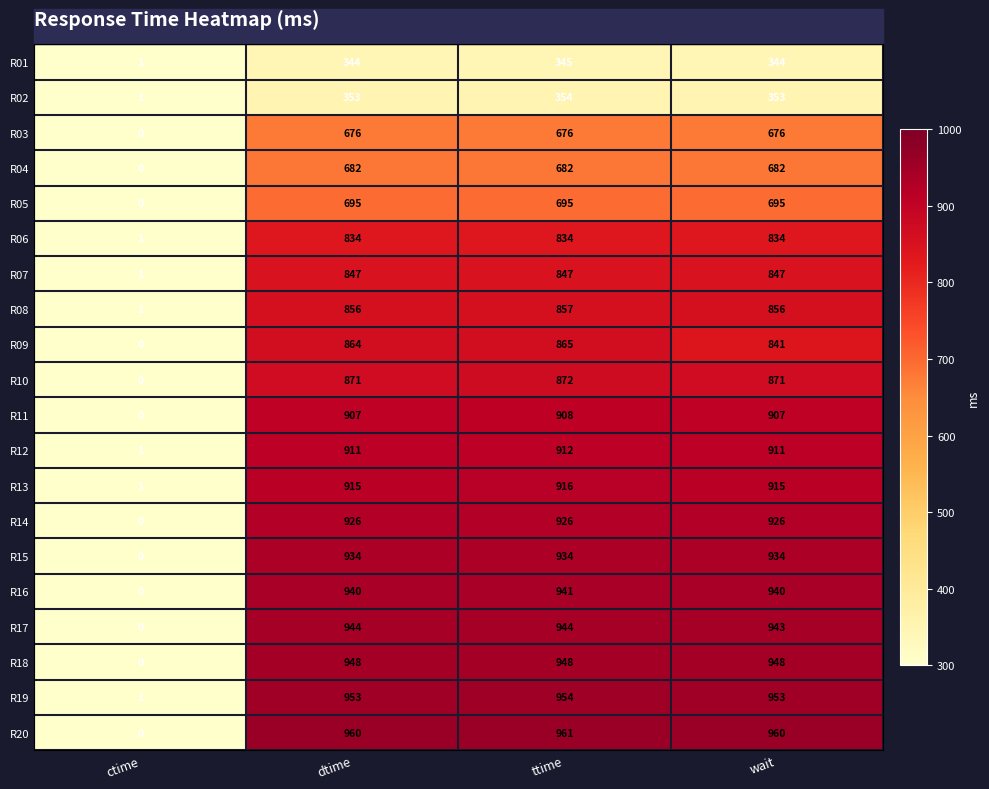

At which category is the sum across all series the highest?

ttime